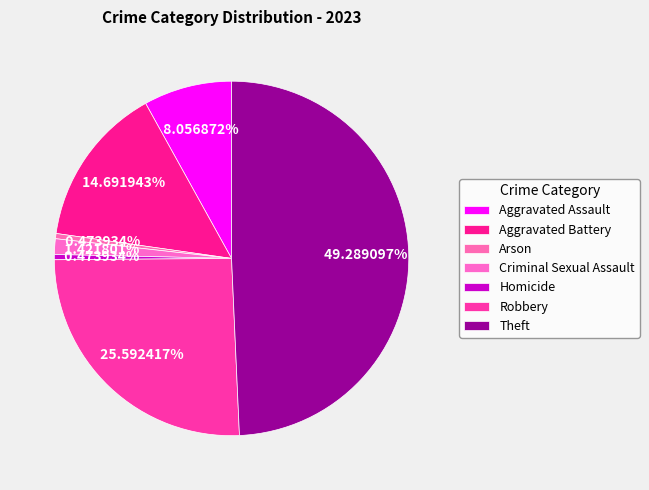

Rank the categories by value from lowest to highest.

Arson, Homicide, Criminal Sexual Assault, Aggravated Assault, Aggravated Battery, Robbery, Theft